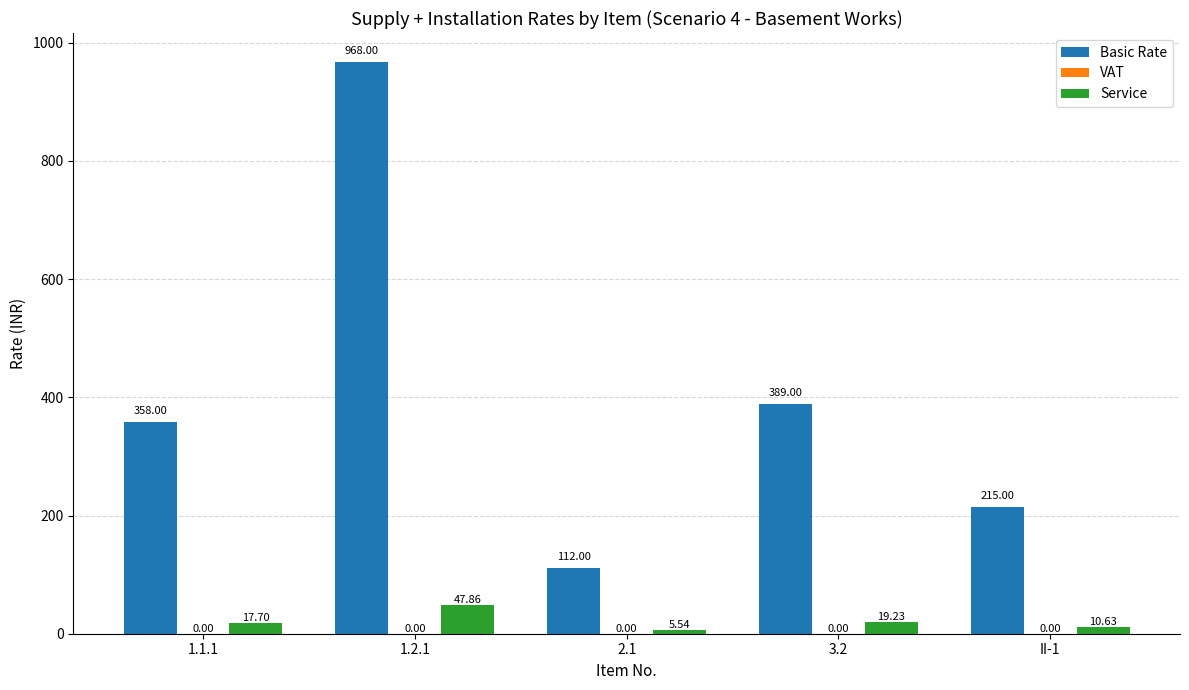

How many categories are shown in the chart?

5